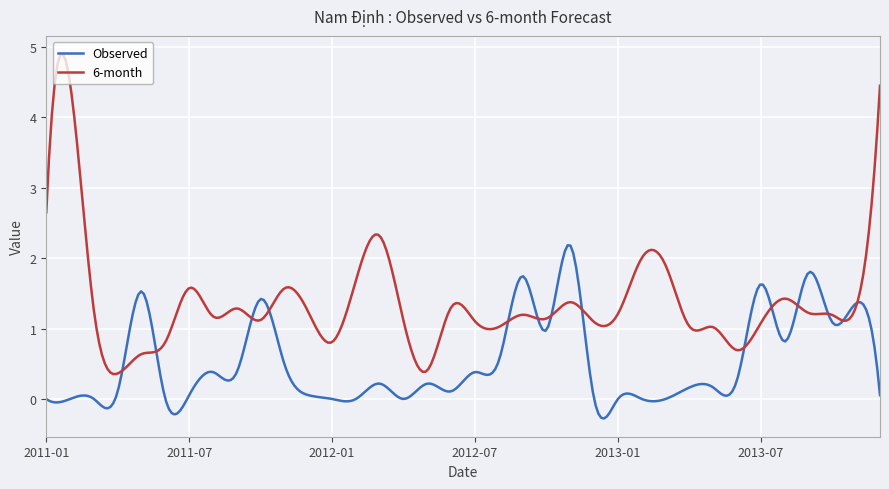

Rank the series by their maximum value, from highest to lowest.

6-month, Observed